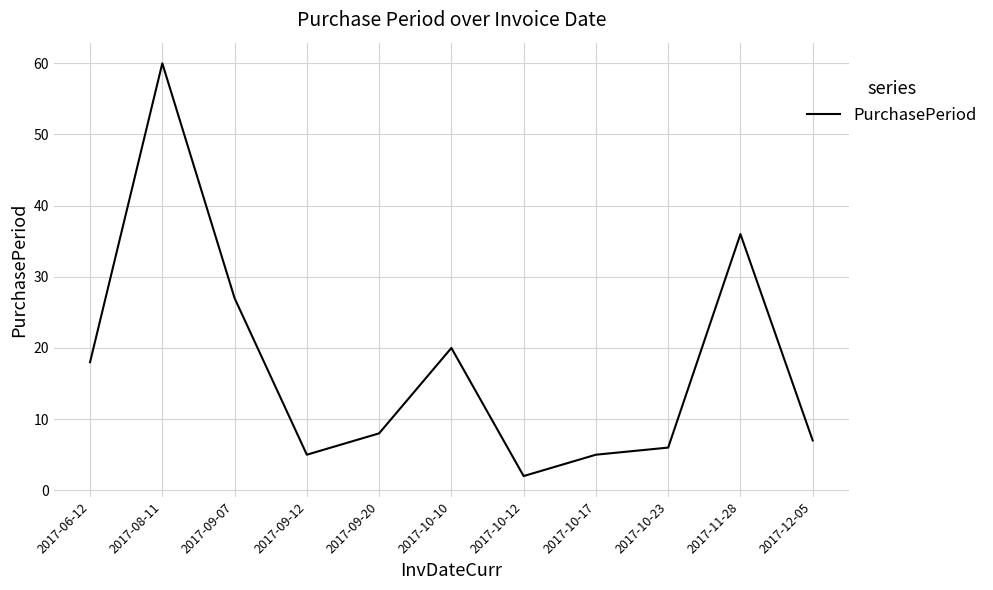

Read the value at 2017-08-11.

60